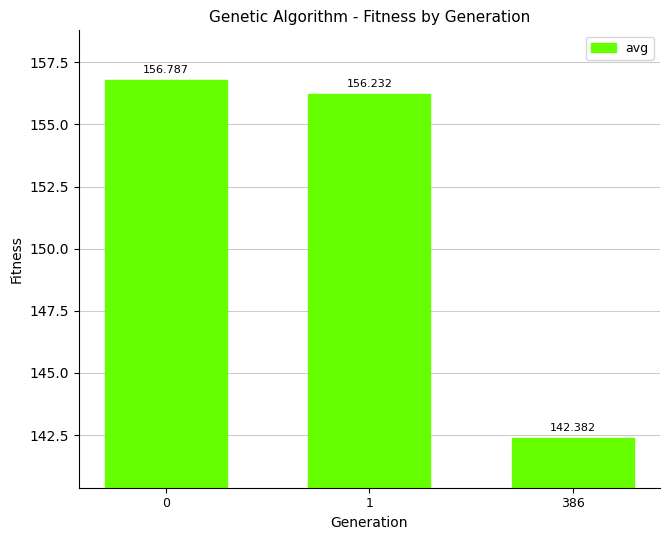

True or false: the data shows 156.8 at 0.

True